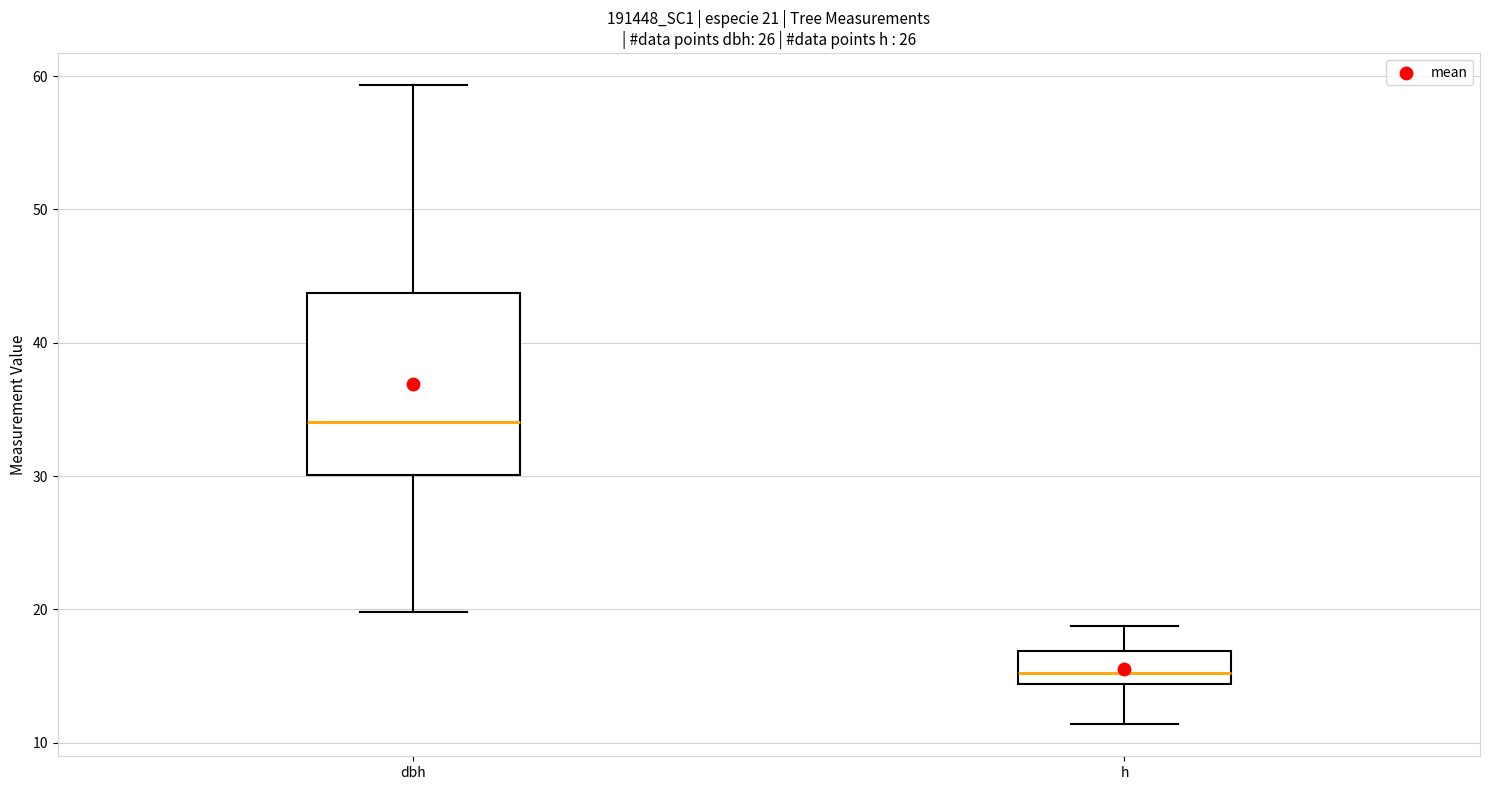

Which box has the lowest median line?

h